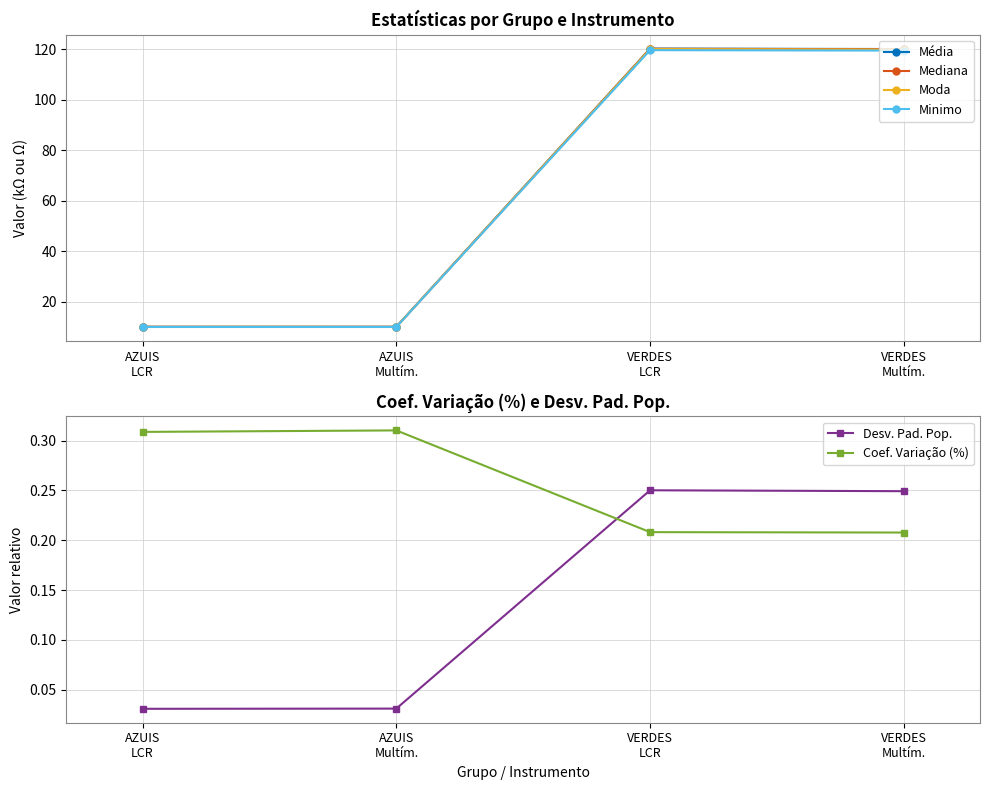

What are all the series names shown in the legend?

Média, Mediana, Moda, Minimo, Desv. Pad. Pop., Coef. Variação (%)